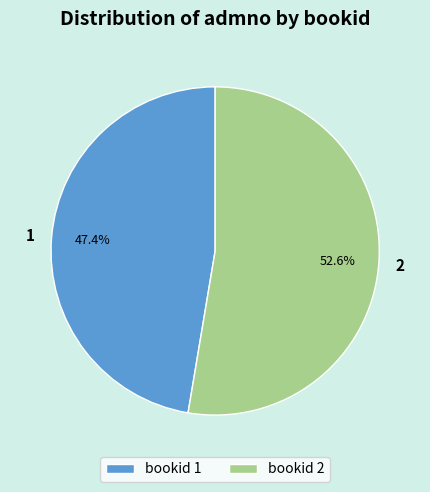

Combined, what portion of the pie is bookid 1 and bookid 2?

100.0%